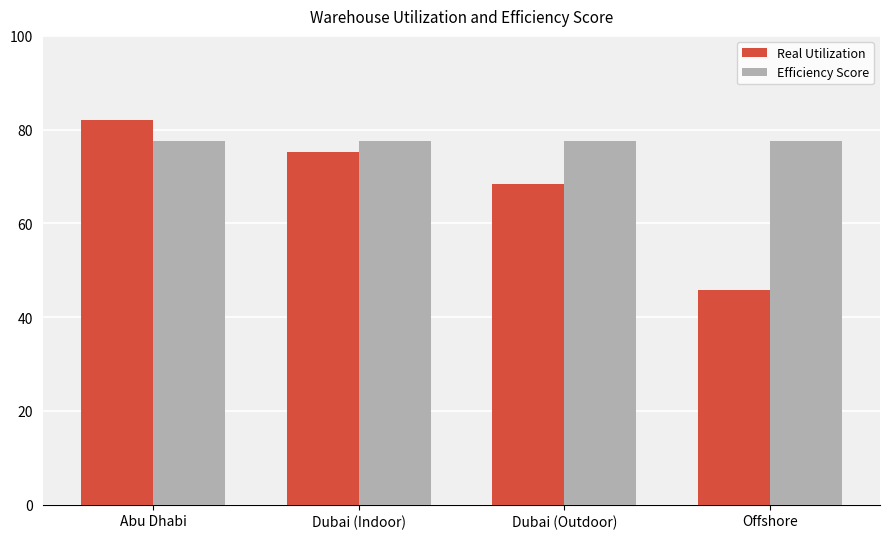

What is the minimum value shown in the chart?

45.8